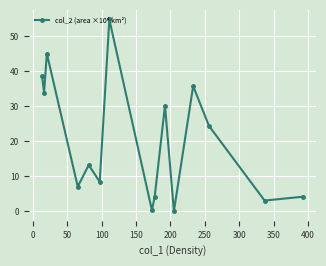

How many data points are less than 13?

7